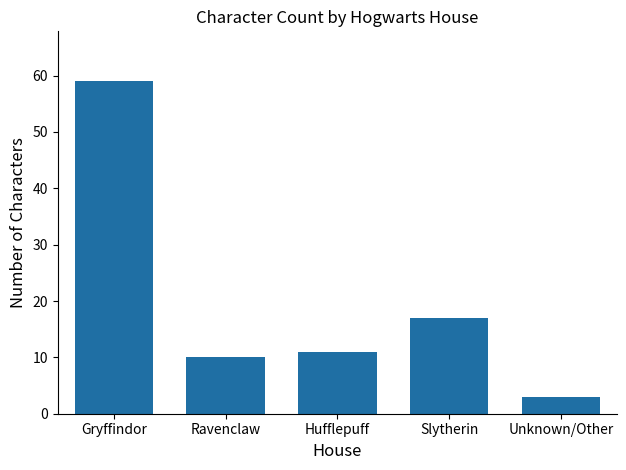

Does the chart contain any negative values?

No